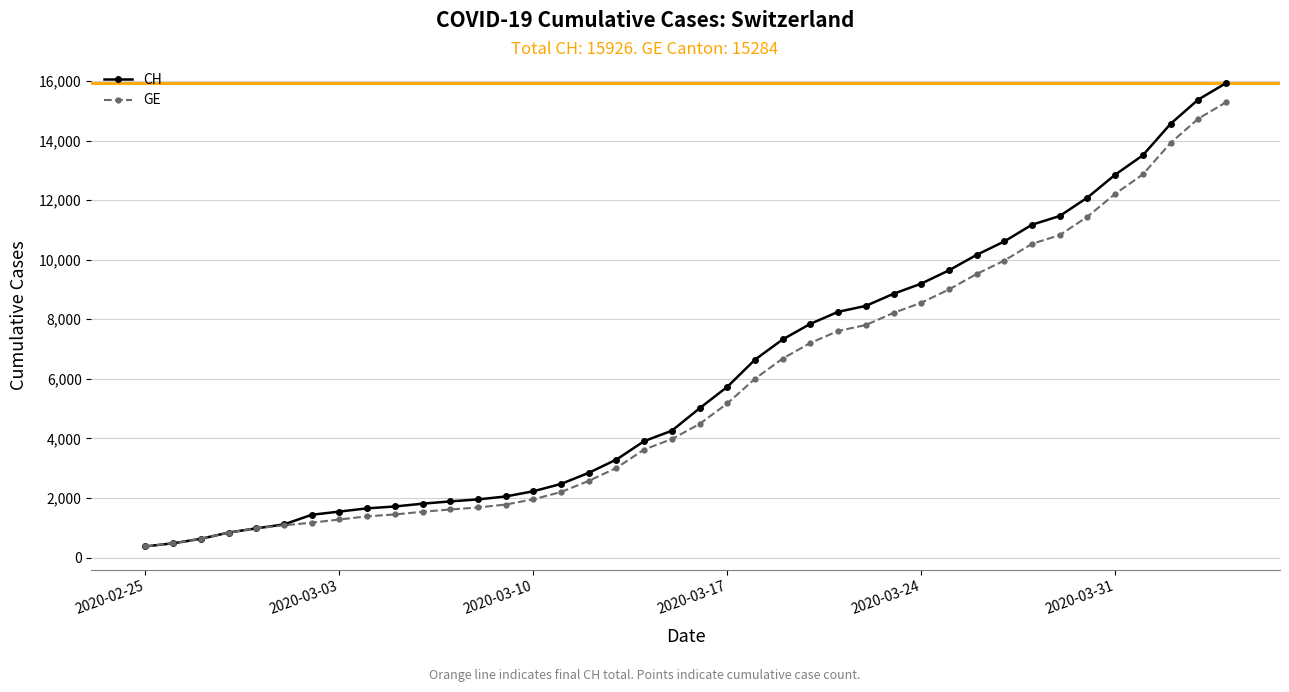

How many categories are shown in the chart?

40